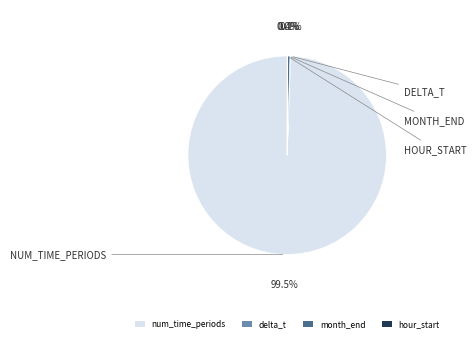

Which category has the biggest portion of the pie?

num_time_periods